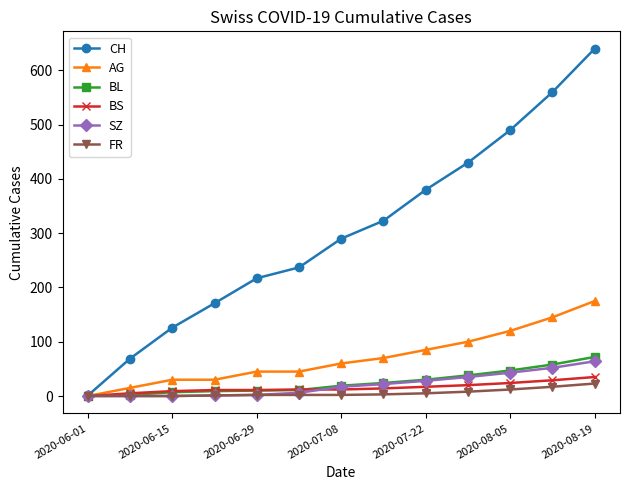

Which series has the widest spread of values?

CH